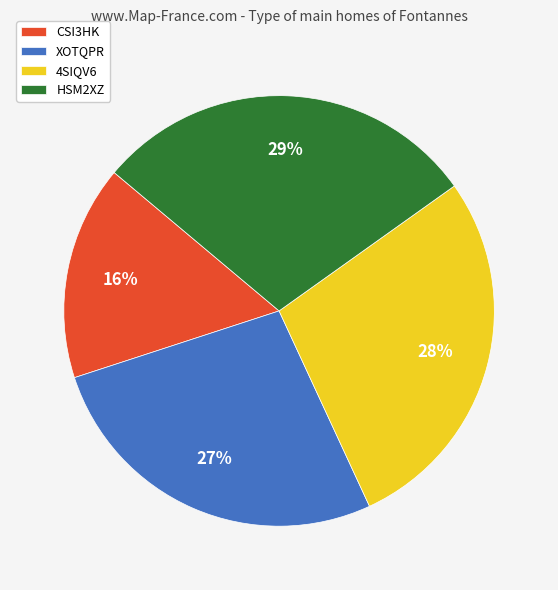

Which has a higher value, HSM2XZ or XOTQPR?

HSM2XZ